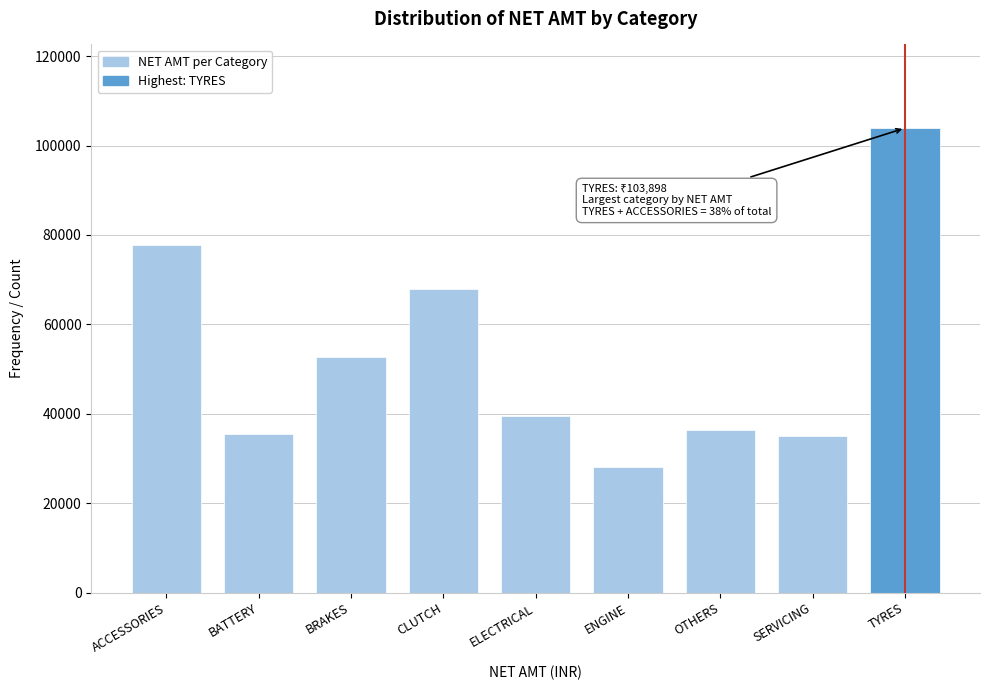

What is the change in value from BRAKES to ENGINE?

-24715.2